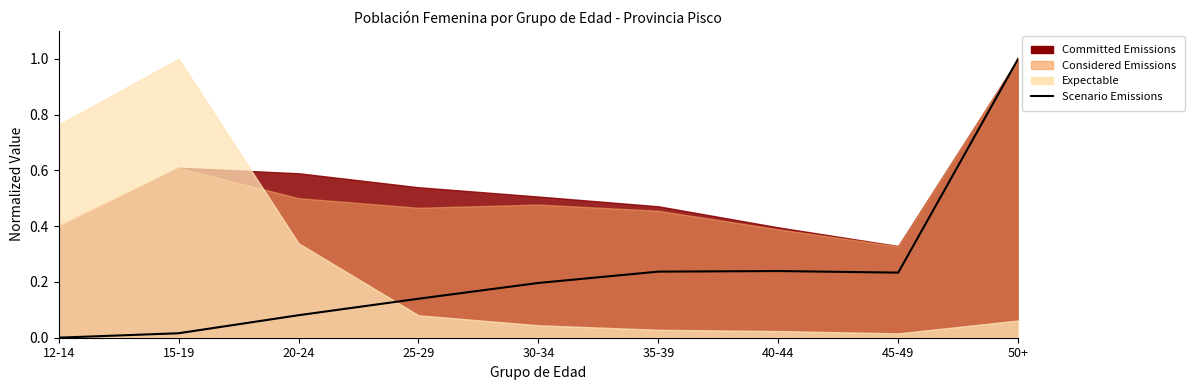

How many data points does each series have?

9